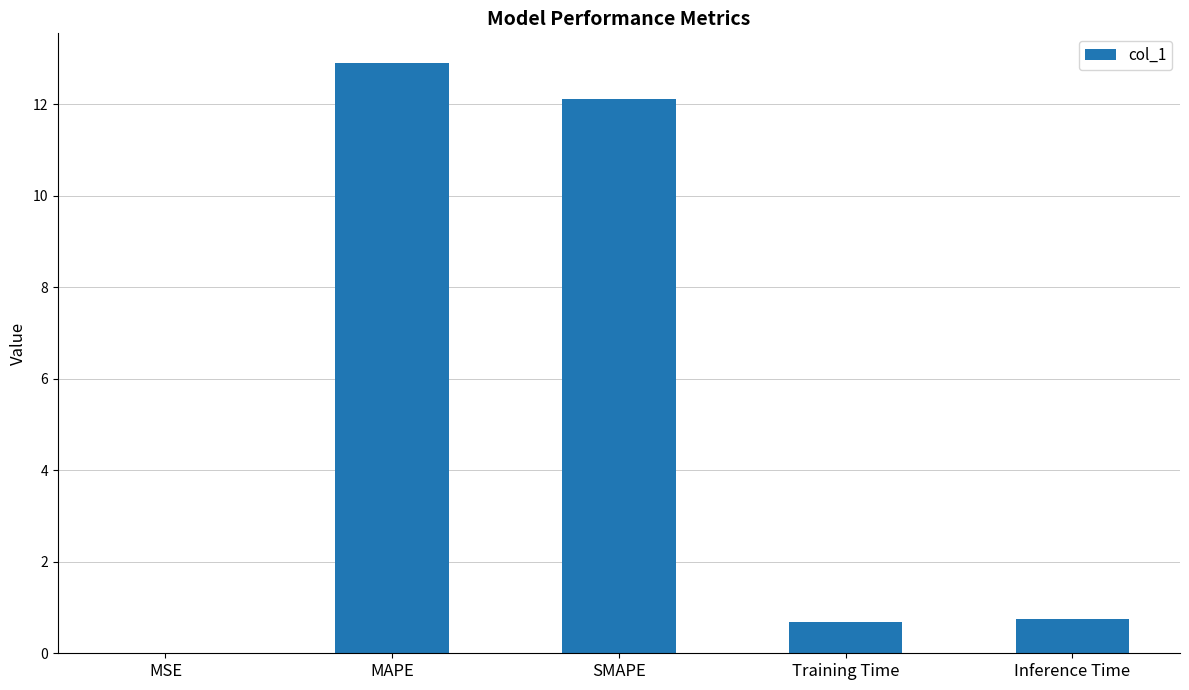

What is the maximum value shown in the chart?

12.9